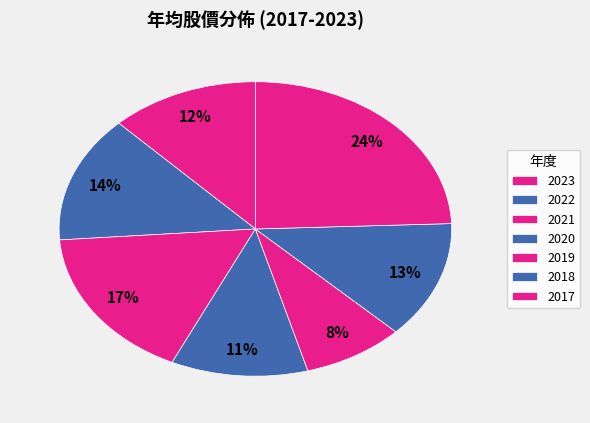

How many segments does this pie chart have?

7